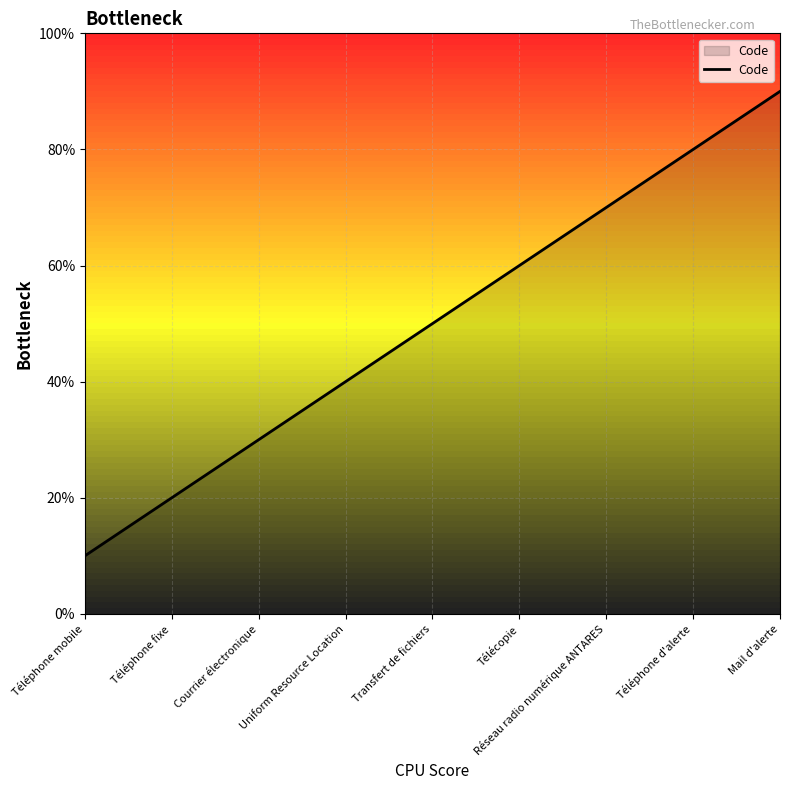

List the labels in order of value, smallest first.

Téléphone mobile, Téléphone fixe, Courrier électronique, Uniform Resource Location, Transfert de fichiers, Télécopie, Réseau radio numérique ANTARES, Téléphone d'alerte, Mail d'alerte